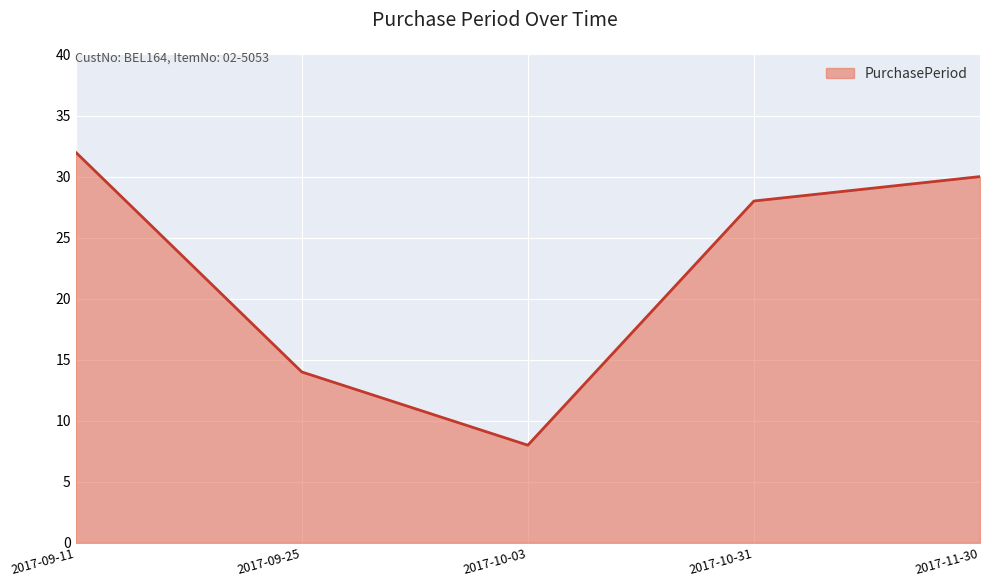

Reading right to left, transcribe all the data shown in this chart.

30	28	8	14	32